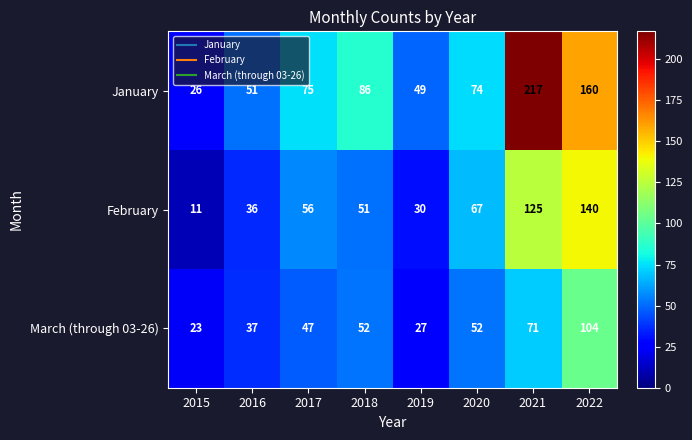

What is the difference between the highest and lowest values at 2015?

15